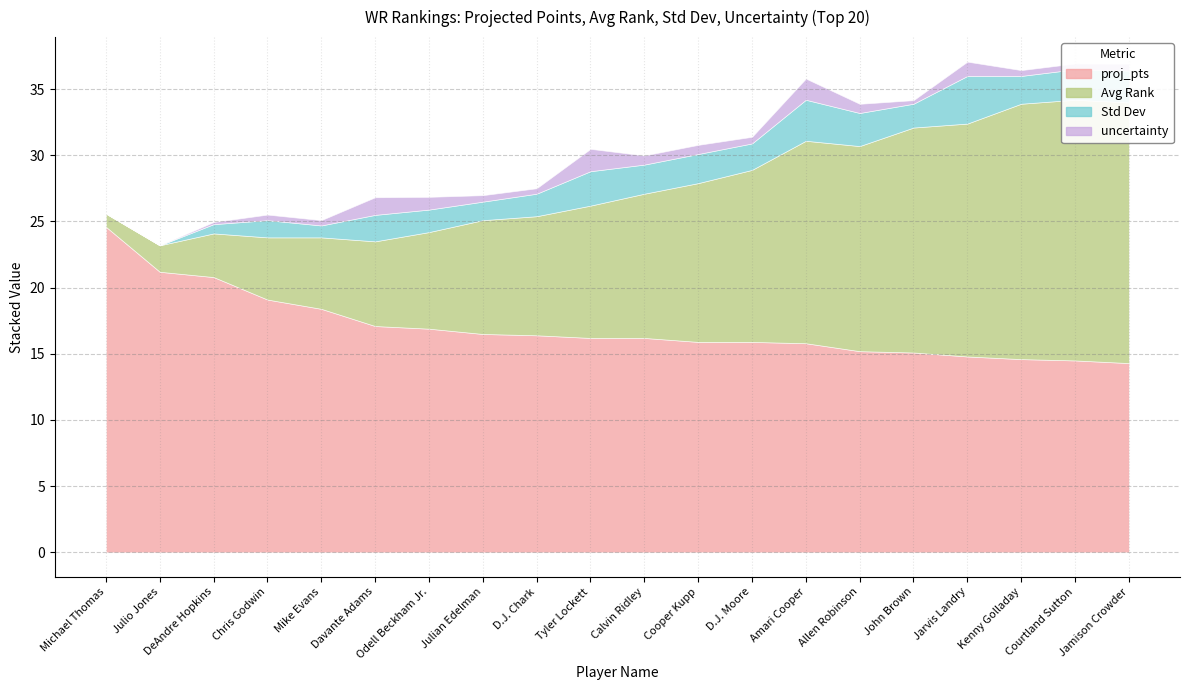

Count the number of categories in the chart.

20